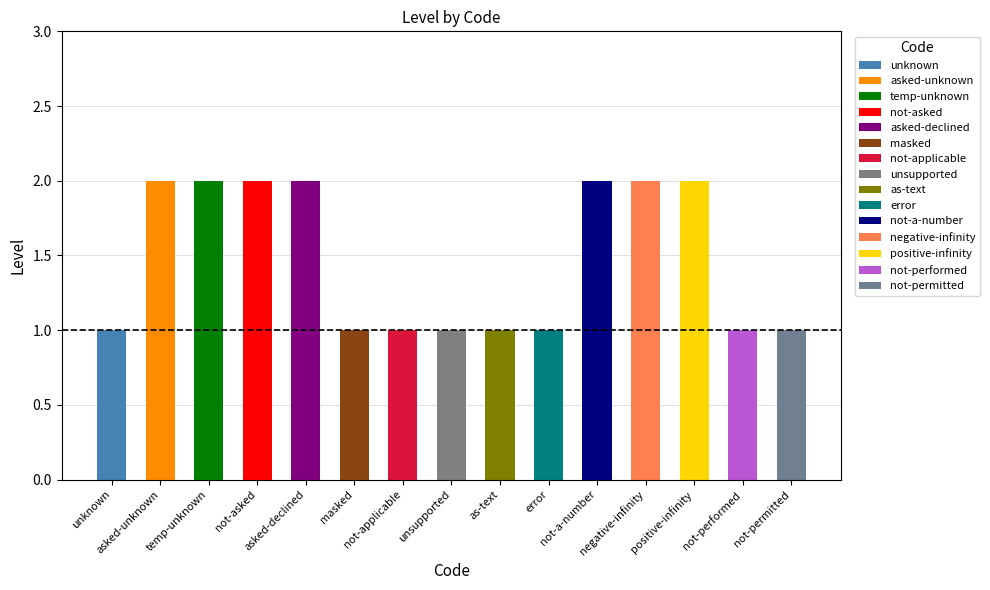

What is the label of the 6th bar from the right?

error